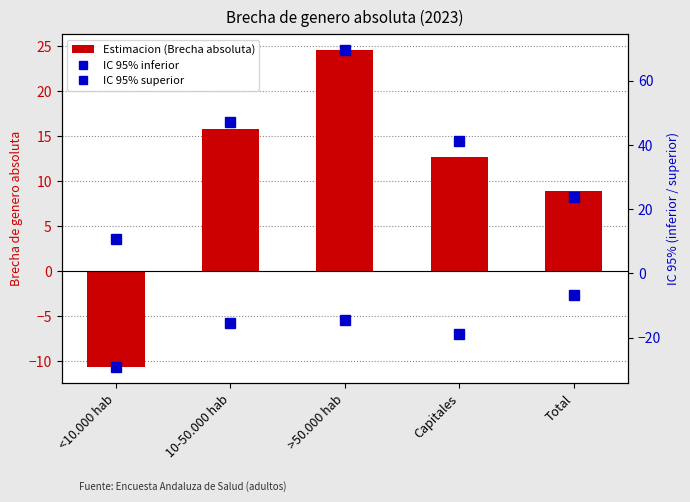

What is the sum of the IC 95% inferior values at <10.000 hab and Total?

-36.0